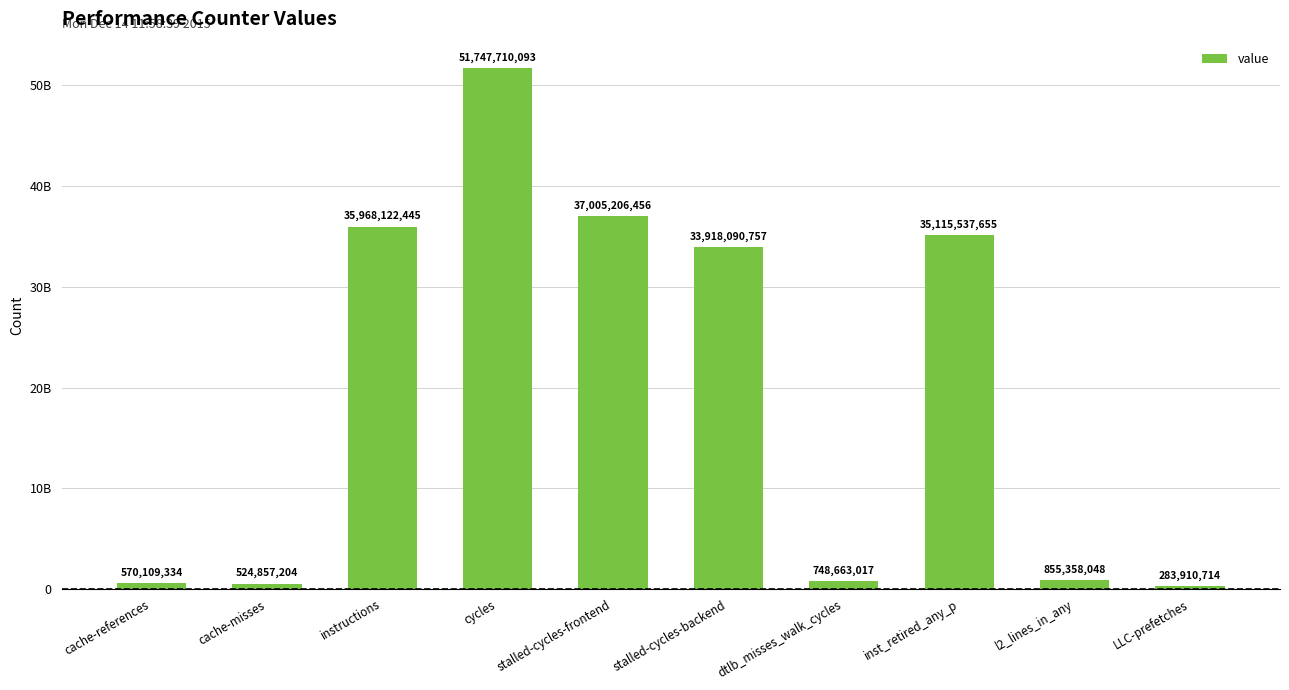

List the labels in order of value, largest first.

cycles, stalled-cycles-frontend, instructions, inst_retired_any_p, stalled-cycles-backend, l2_lines_in_any, dtlb_misses_walk_cycles, cache-references, cache-misses, LLC-prefetches